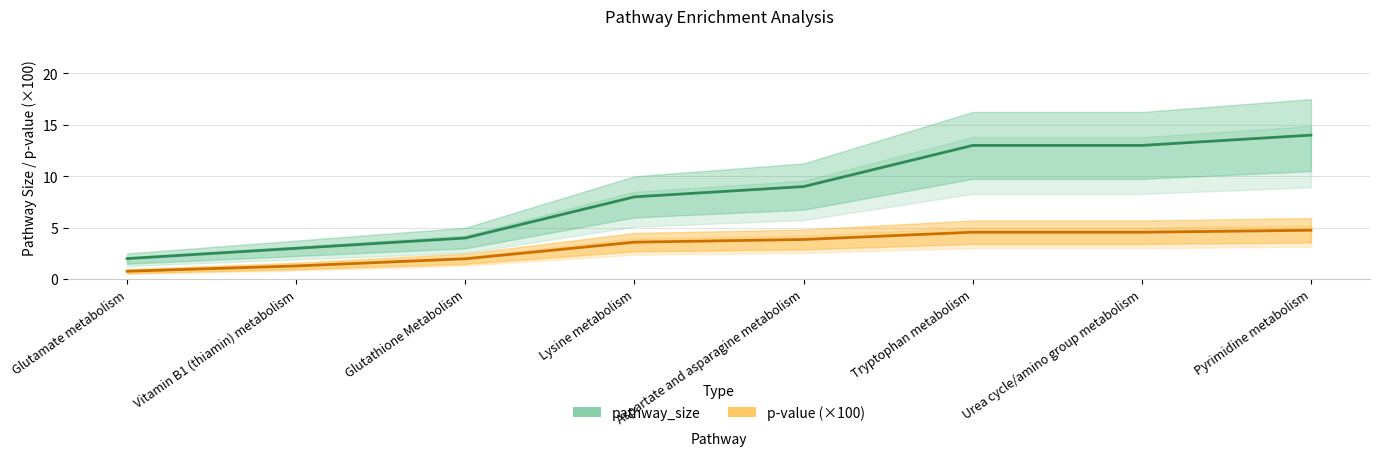

Is it true that p-value (×100) equals 3.6 at Lysine metabolism?

True